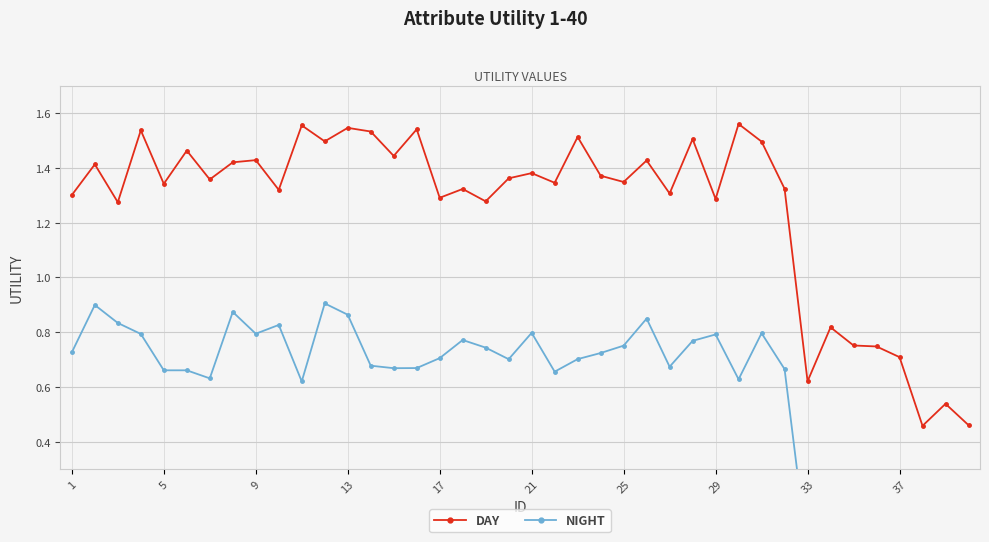

True or false: NIGHT has more than 0 interior local peaks.

True